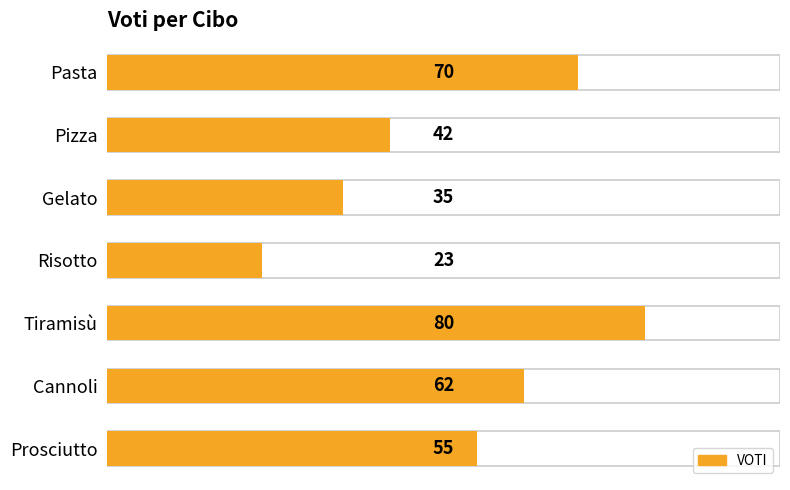

What is the approximate value at Pizza?

42